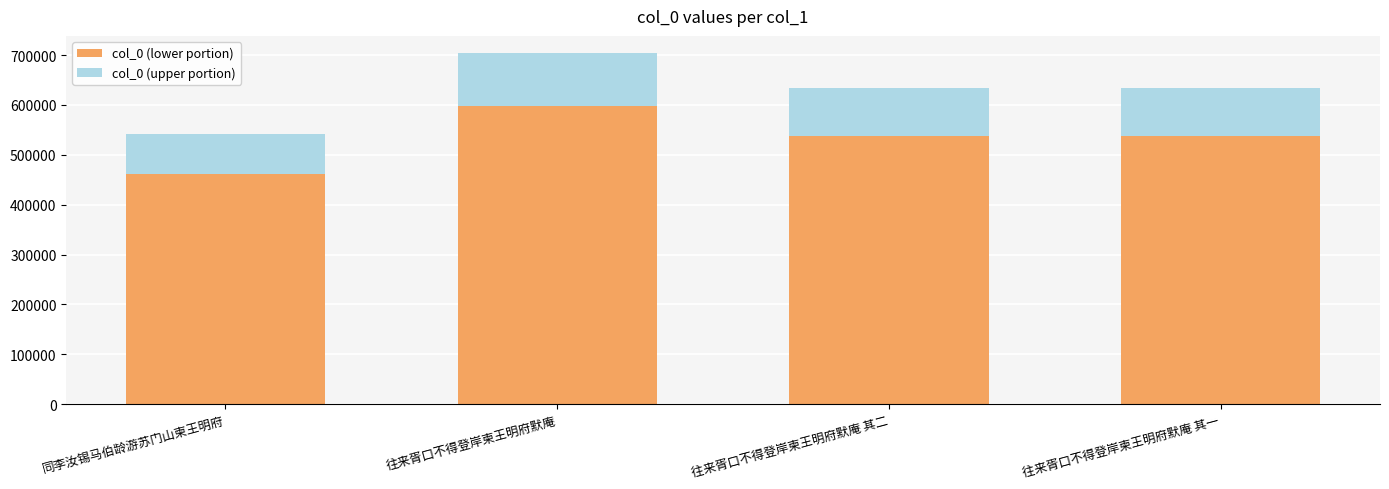

At which label does col_0 (lower portion) reach its peak?

往来胥口不得登岸柬王明府默庵